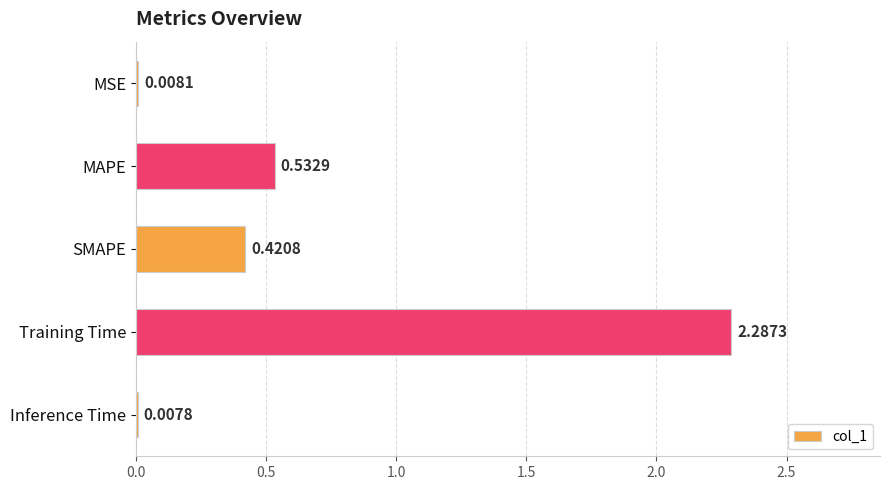

At which label is the value closest to 1?

MAPE